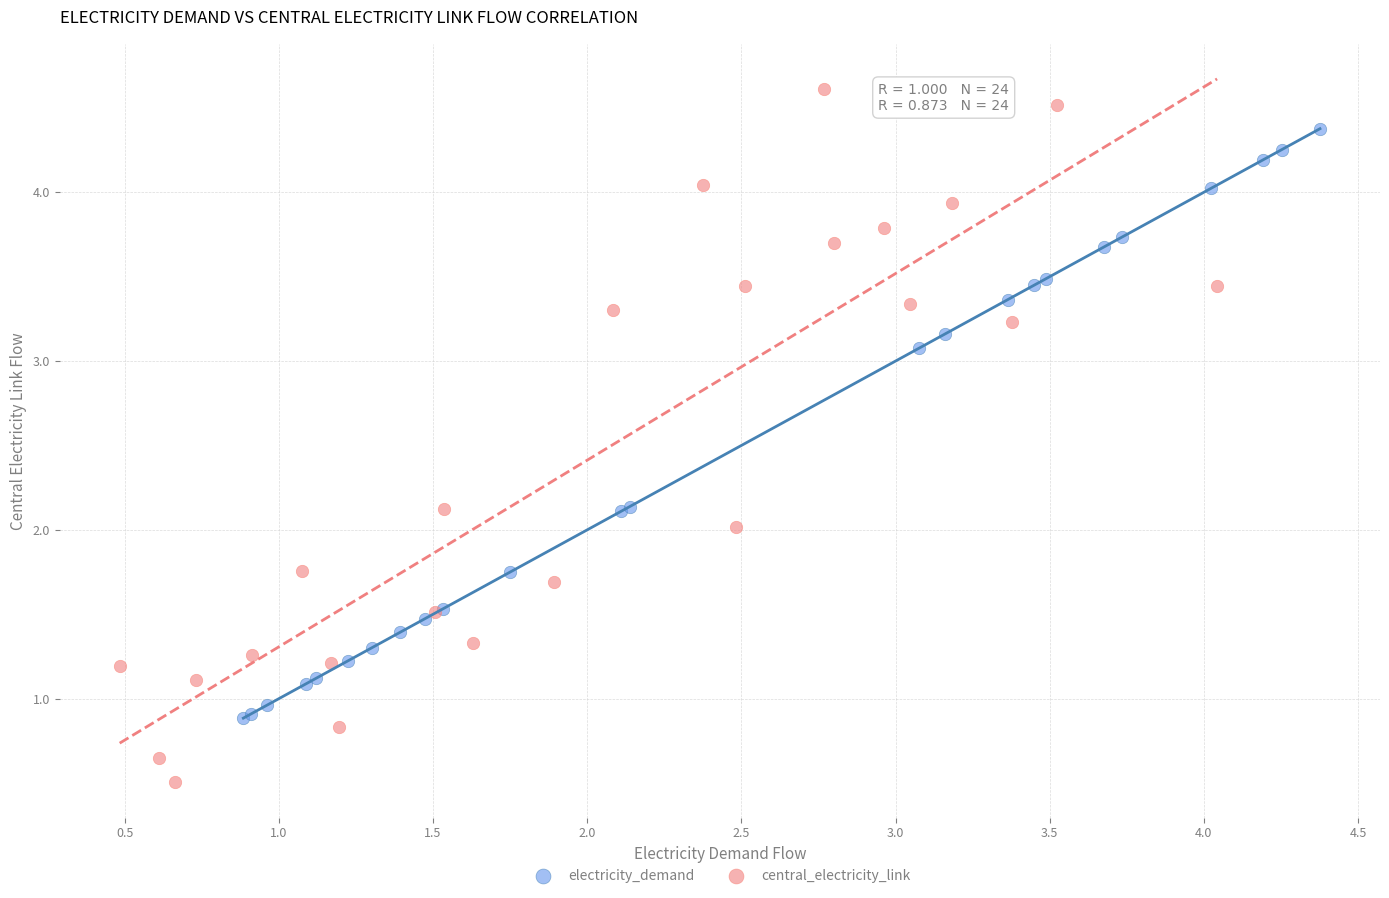

Which series reaches the maximum Y coordinate?

central_electricity_link